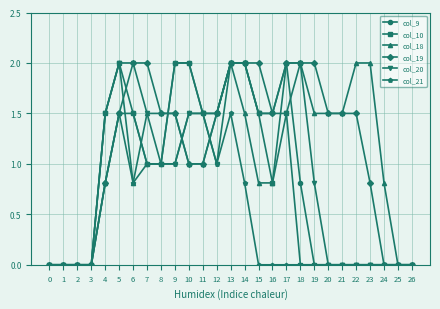

What is the value of the col_19 point at the 18th from the left?

2.0